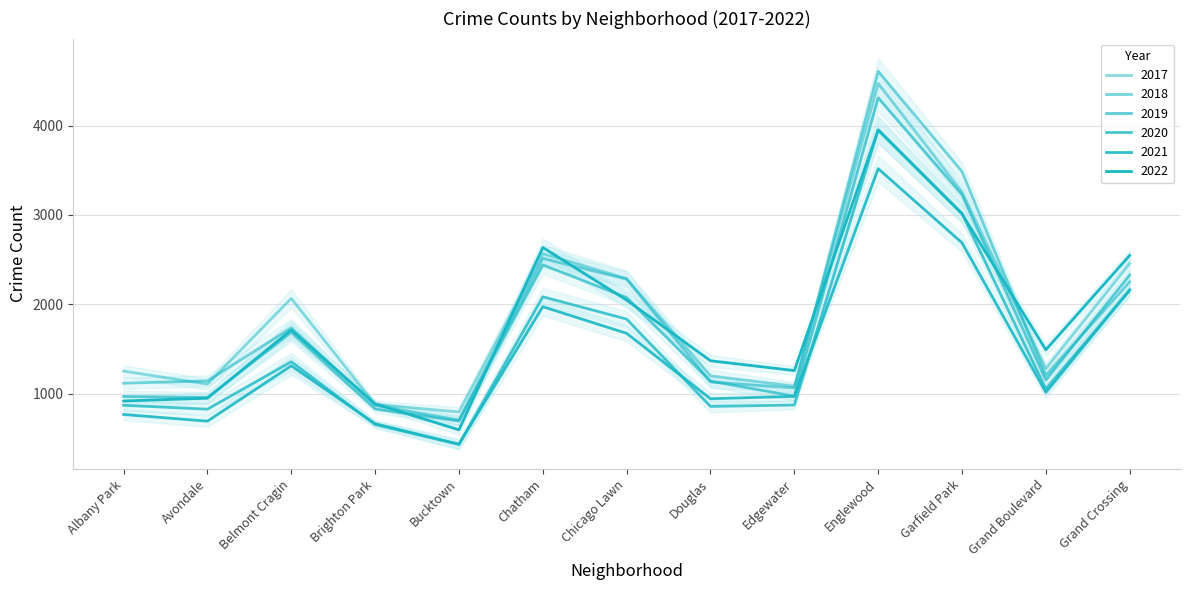

Between which two adjacent categories do 2022 and 2018 first intersect?

Belmont Cragin and Brighton Park